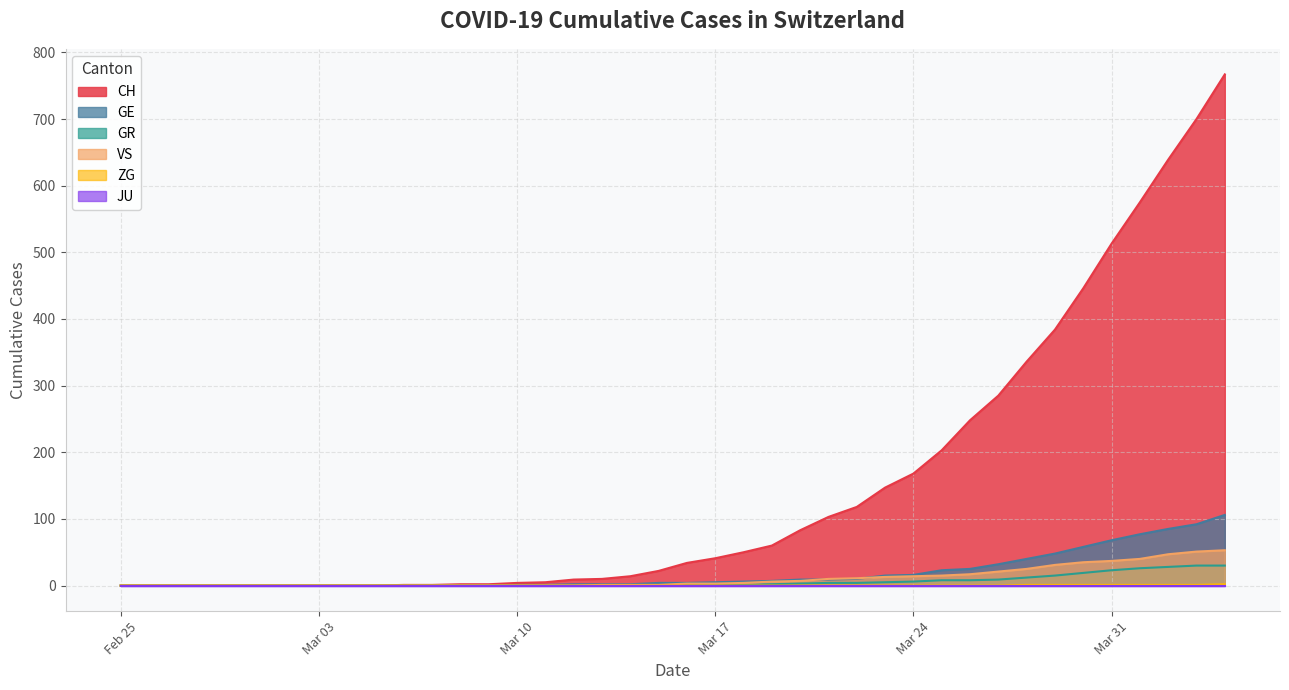

Which category has the highest value in the CH series?

2020-04-04